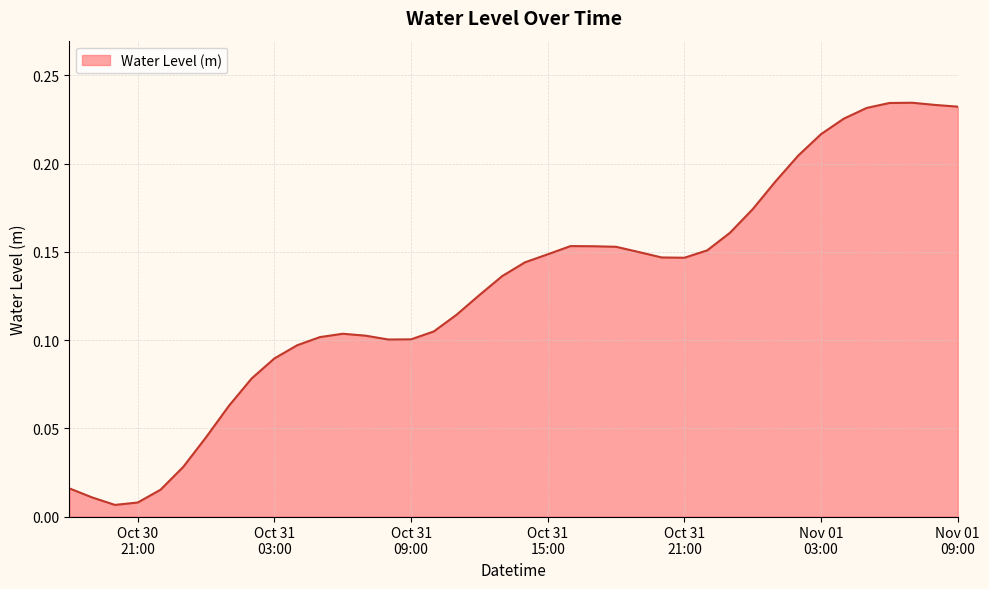

Reading left to right, transcribe all the data shown in this chart.

0.0	0.0	0.0	0.0	0.0	0.0	0.0	0.1	0.1	0.1	0.1	0.1	0.1	0.1	0.1	0.1	0.1	0.1	0.1	0.1	0.1	0.1	0.2	0.2	0.2	0.1	0.1	0.1	0.2	0.2	0.2	0.2	0.2	0.2	0.2	0.2	0.2	0.2	0.2	0.2